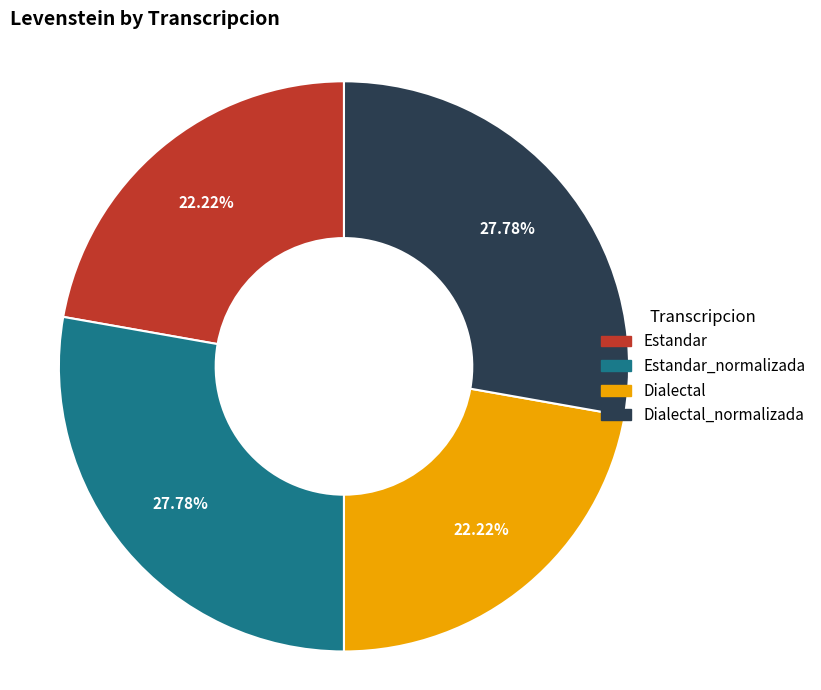

Count the number of slices in the pie.

4